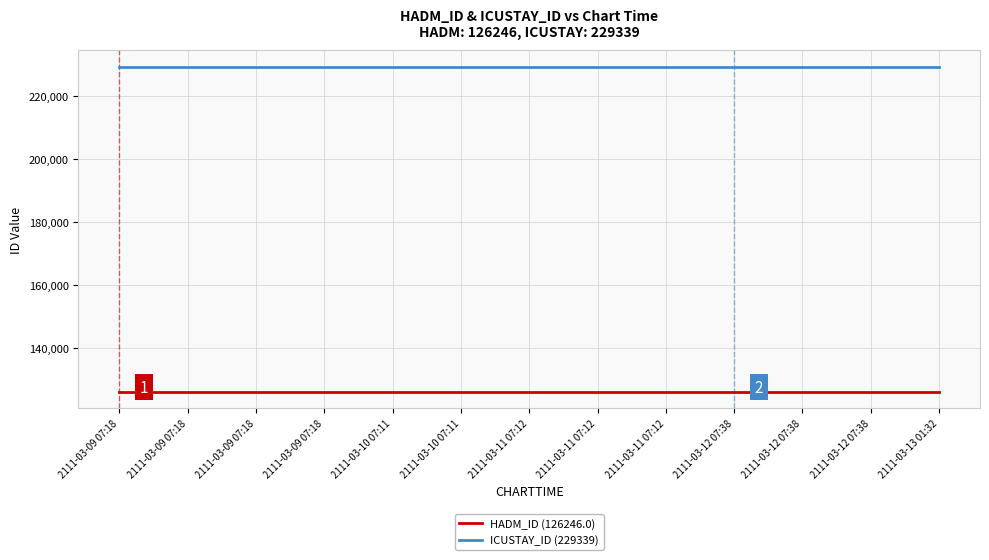

True or false: ICUSTAY_ID (229339) and HADM_ID (126246.0) cross at least once.

False